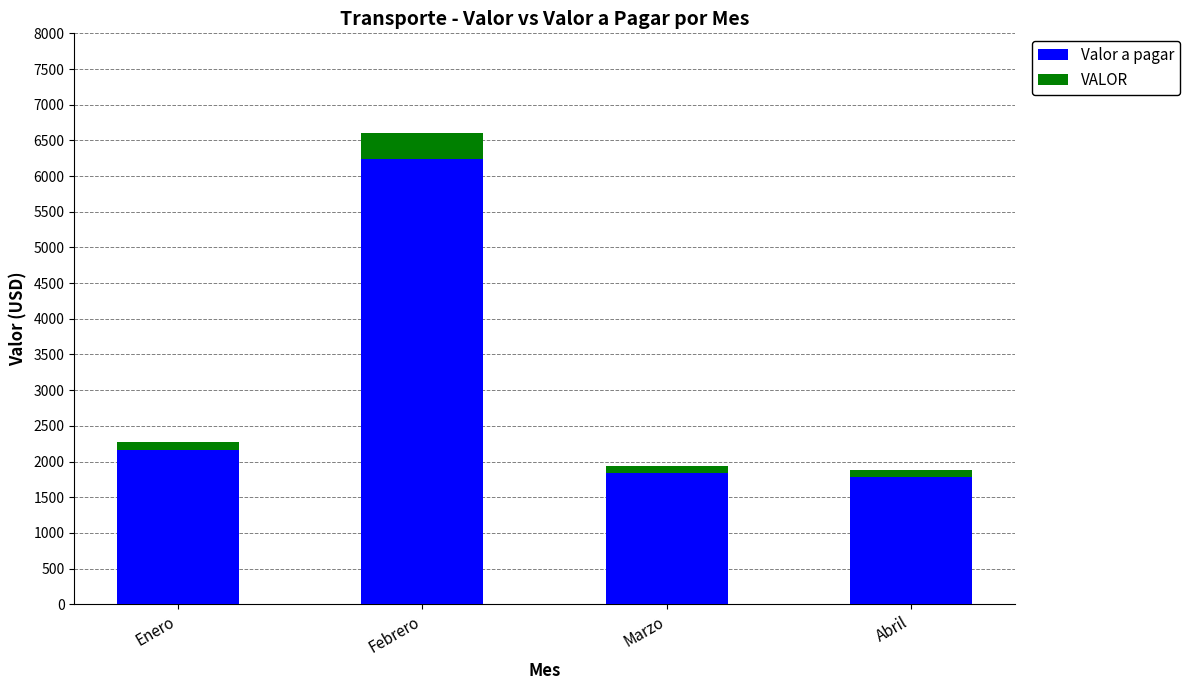

How many distinct data groups are displayed?

2